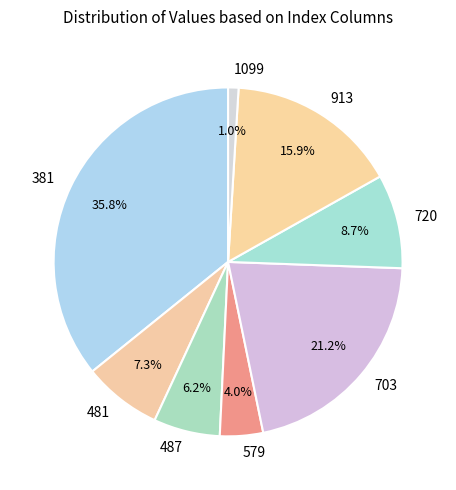

Which slice is the smallest?

1099